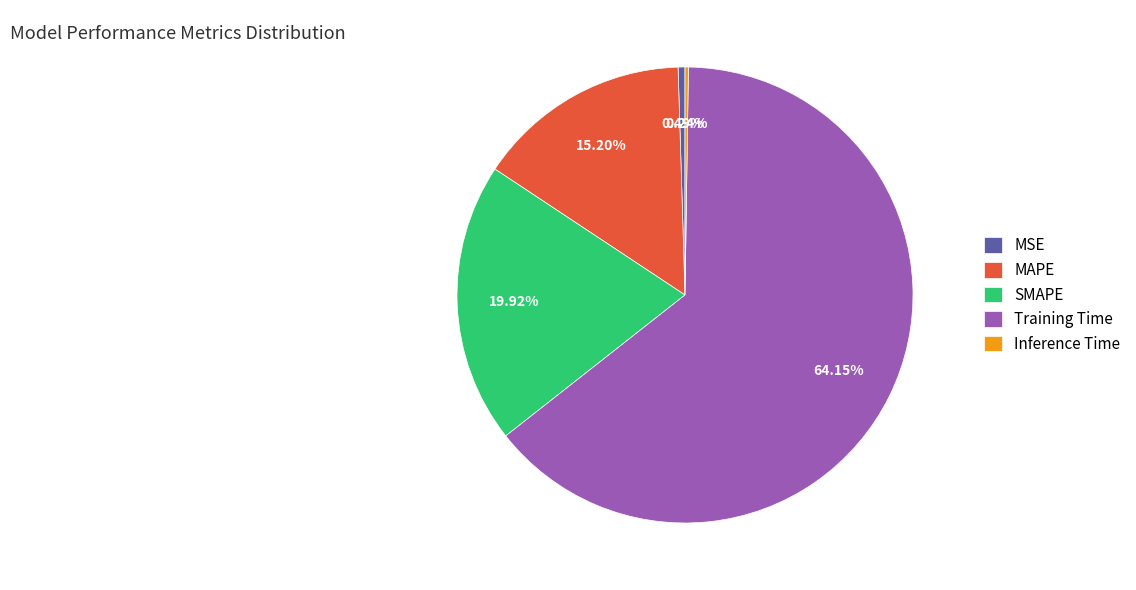

Which slice is the largest?

Training Time